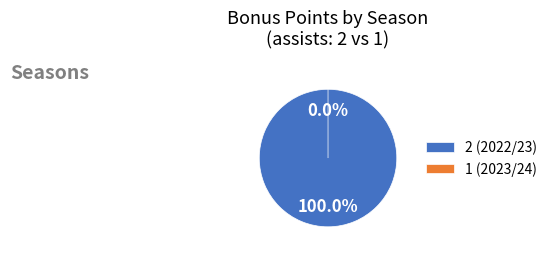

Rank the categories by value from lowest to highest.

1 (2023/24), 2 (2022/23)